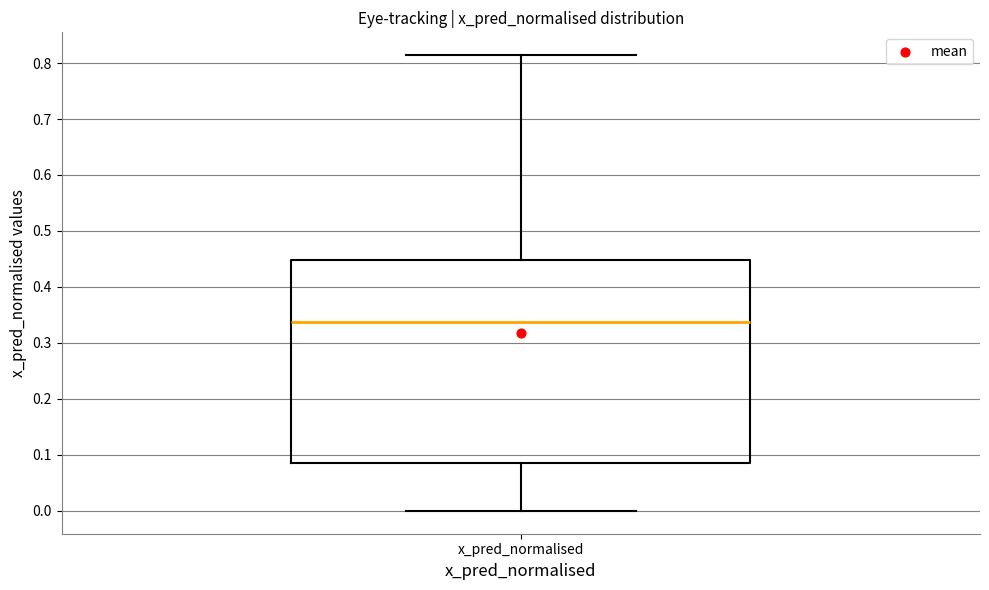

Read this box plot against the y-axis: the position of the median line, the range covered by the box, and the ends of both whiskers. The values are not printed on the chart, so give them approximately, as read against the axis.

median 0.34, box 0.09 to 0.45, whiskers 0.00 to 0.81